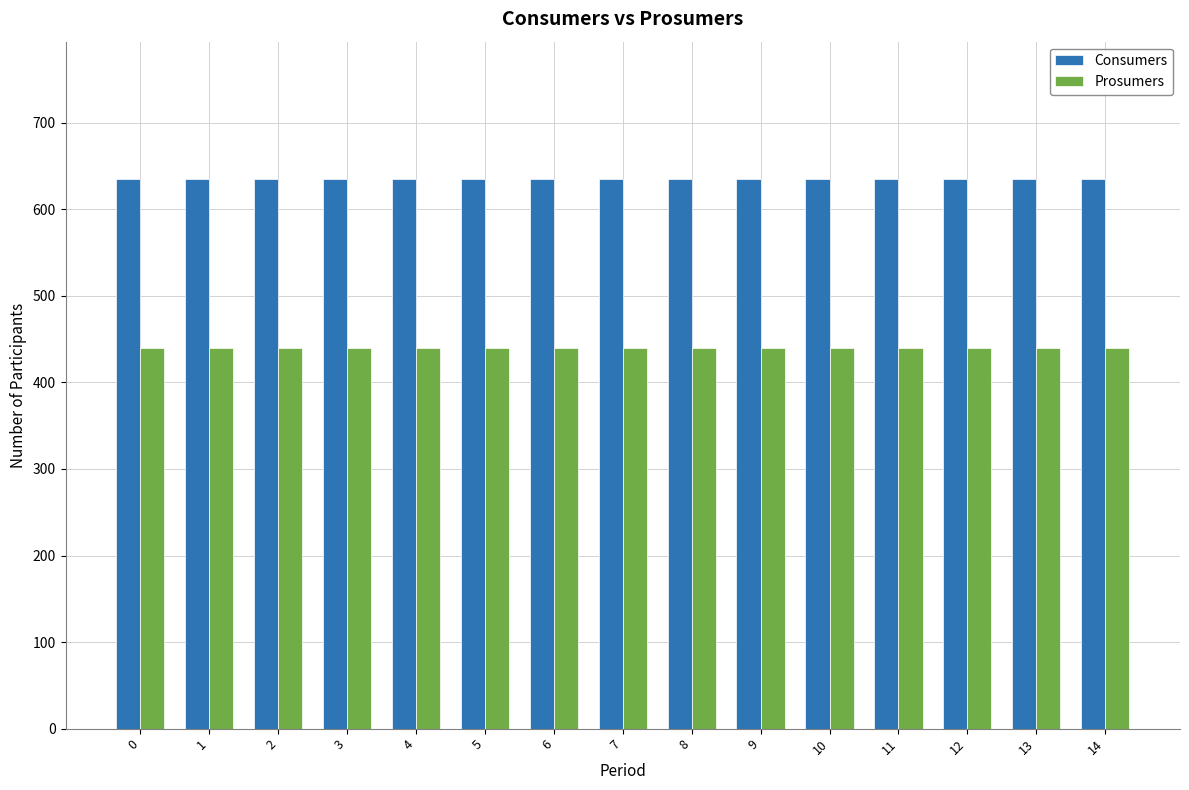

What is the spread (max minus min) of values at 5?

195